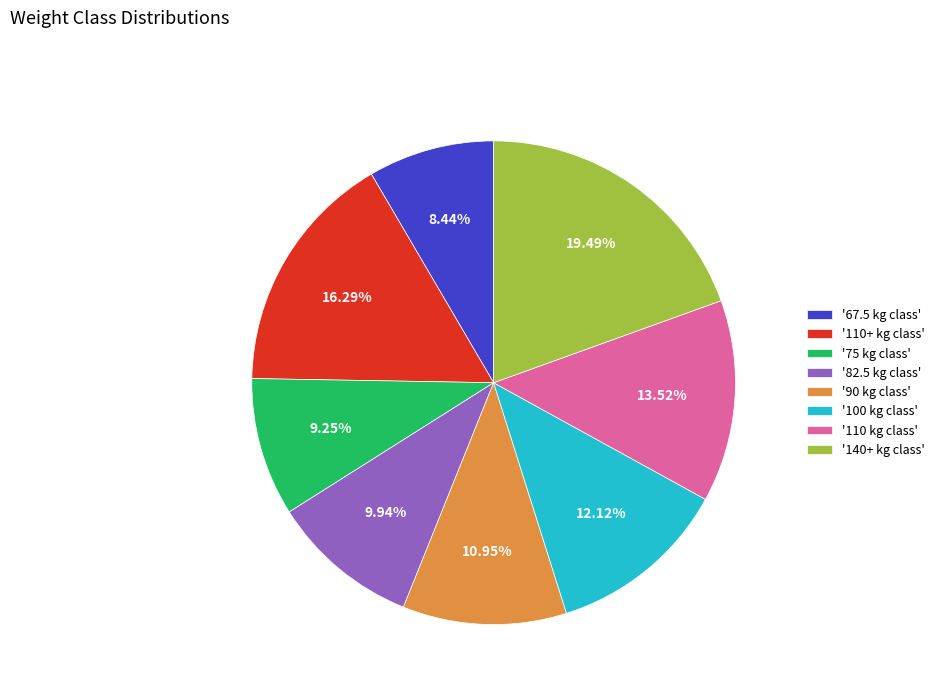

Does '110 kg class' account for over 50% of the chart?

No